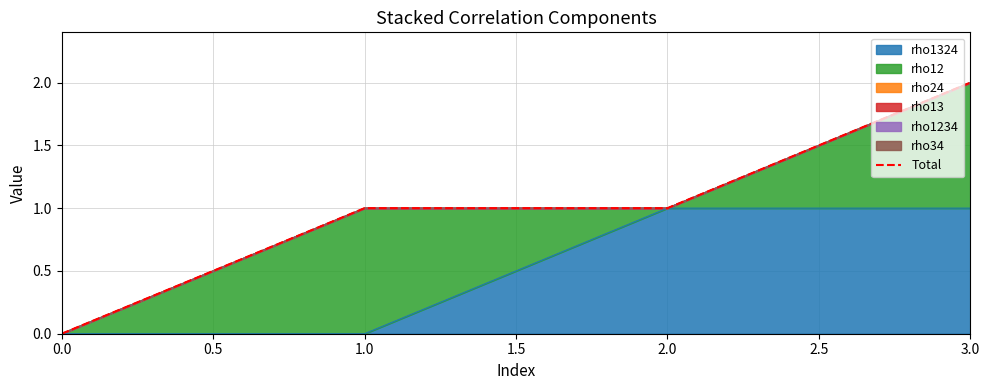

True or false: rho1324 has a value of 2 at 2.0.

False